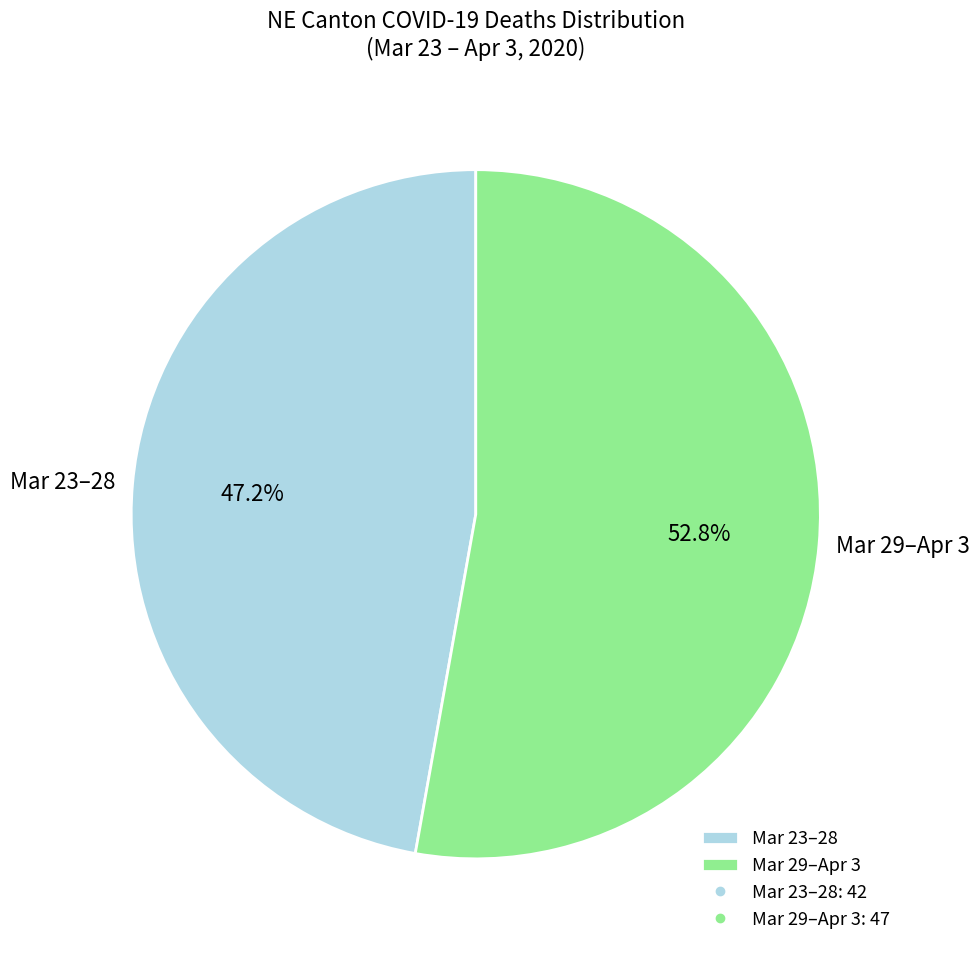

Which slice is the smallest?

Mar 23–28